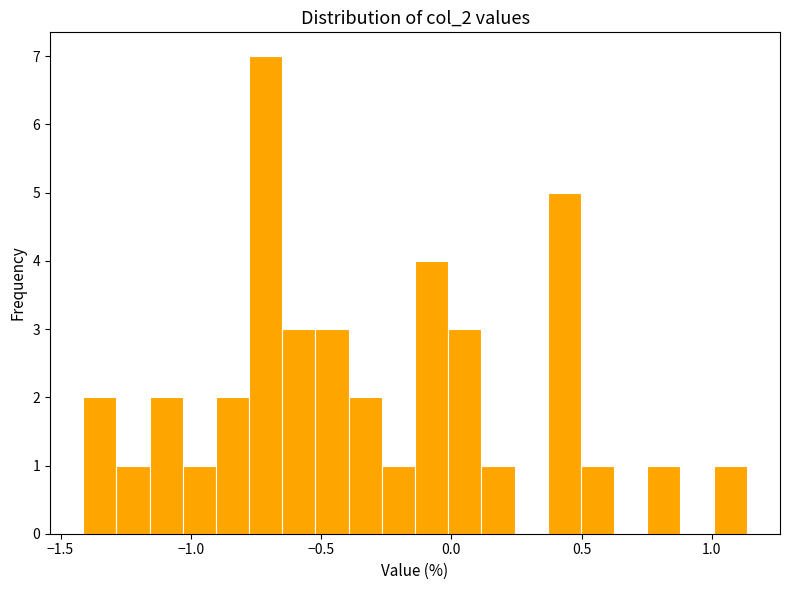

Read against the x-axis, roughly where is the centre of the tallest bar?

-0.70